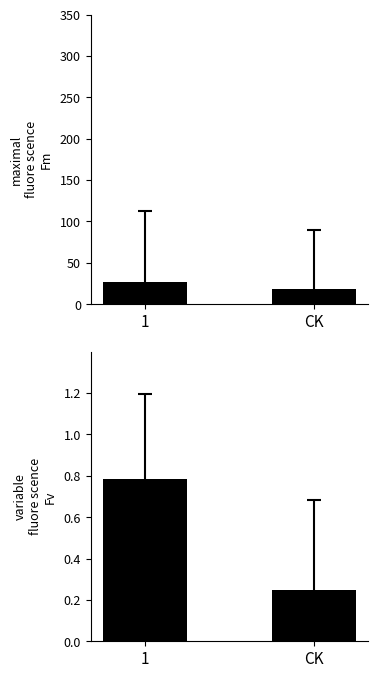

How many bars are there in total?

4